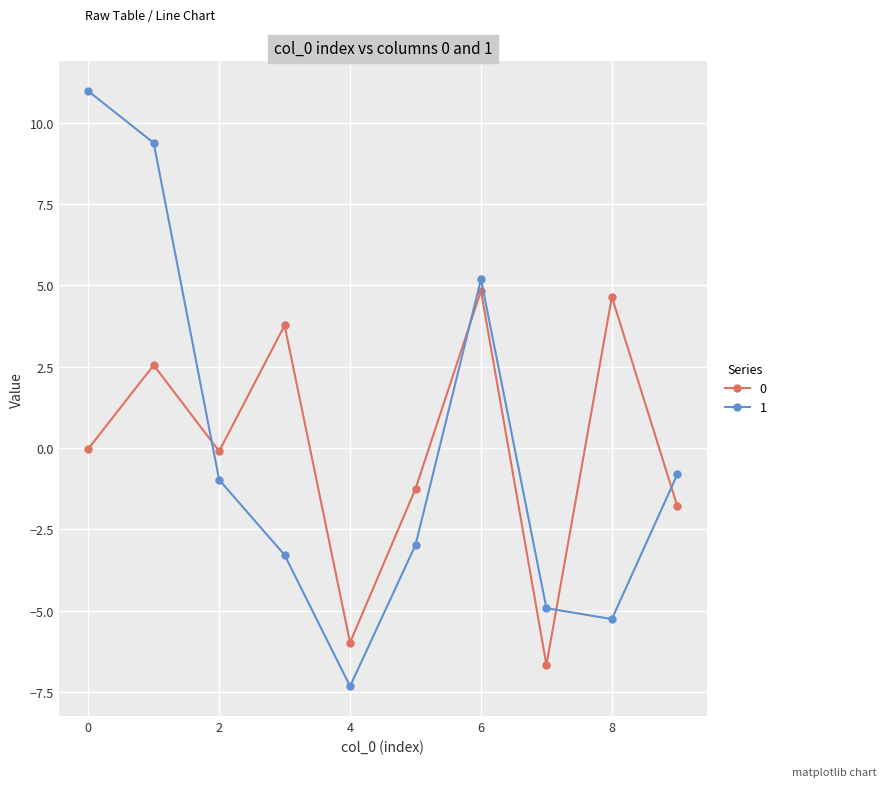

What is the difference between the second highest and second lowest values in the 0 series?

10.6